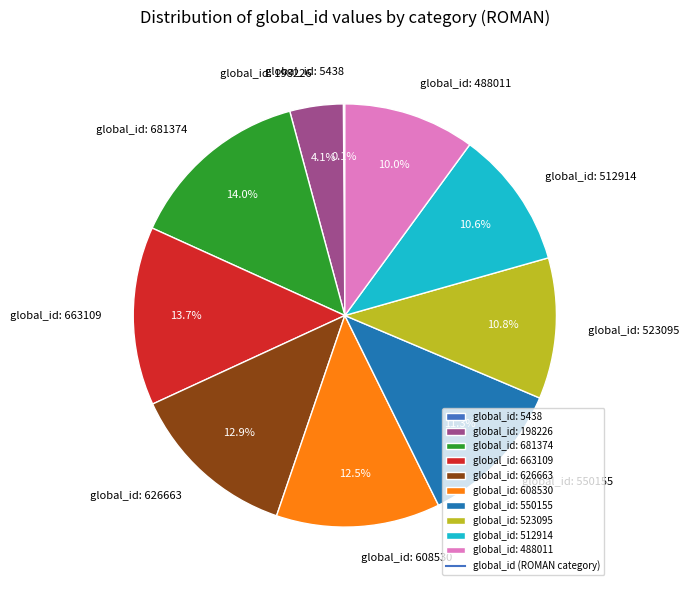

What portion of the pie excludes global_id: 626663?

87.1%